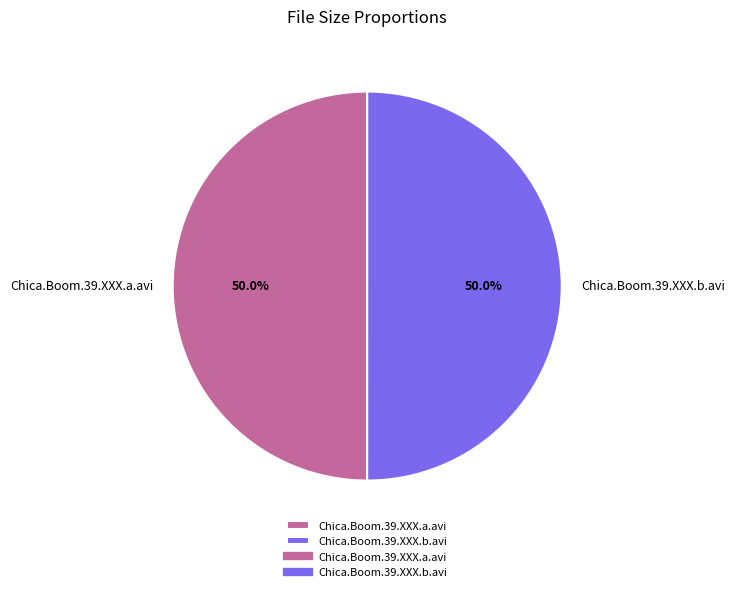

Approximately how many times larger is the value at Chica.Boom.39.XXX.b.avi compared to Chica.Boom.39.XXX.a.avi?

1.0